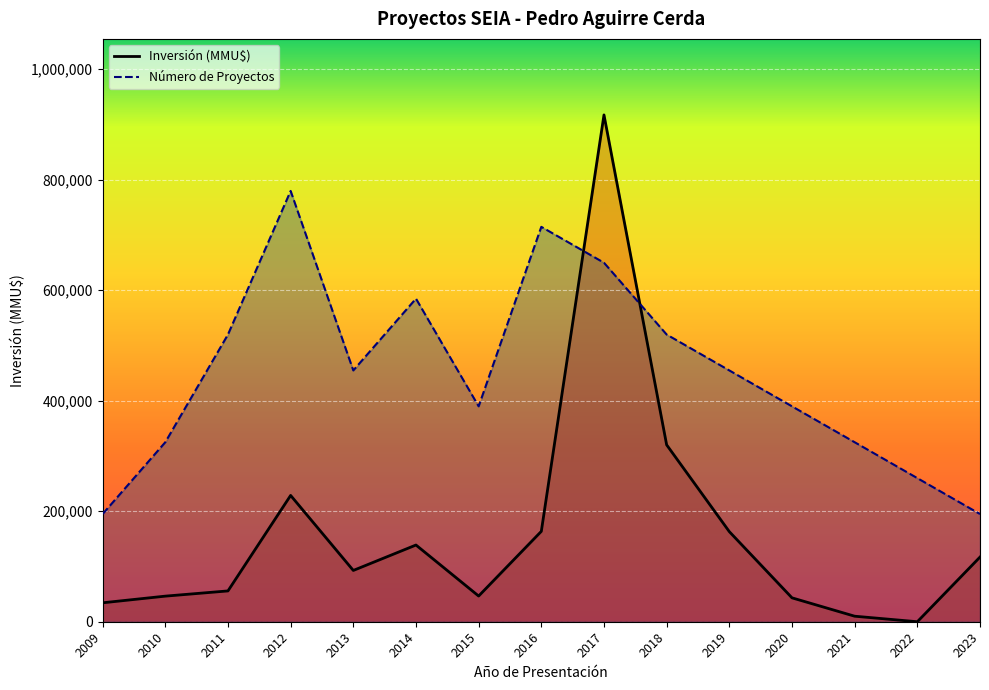

Reading left to right, extract all data points from this chart.

Número de Proyectos: 194862.5	324770.8	519633.3	779450.0	454679.2	584587.5	389725.0	714495.8	649541.7	519633.3	454679.2	389725.0	324770.8	259816.7	194862.5
Inversión (MMU$): 34250.0	46300.0	55750.0	228526.0	92790.0	138790.0	46500.0	163526.0	917000.0	320000.0	163000.0	43230.0	10000.0	0.0	117000.0